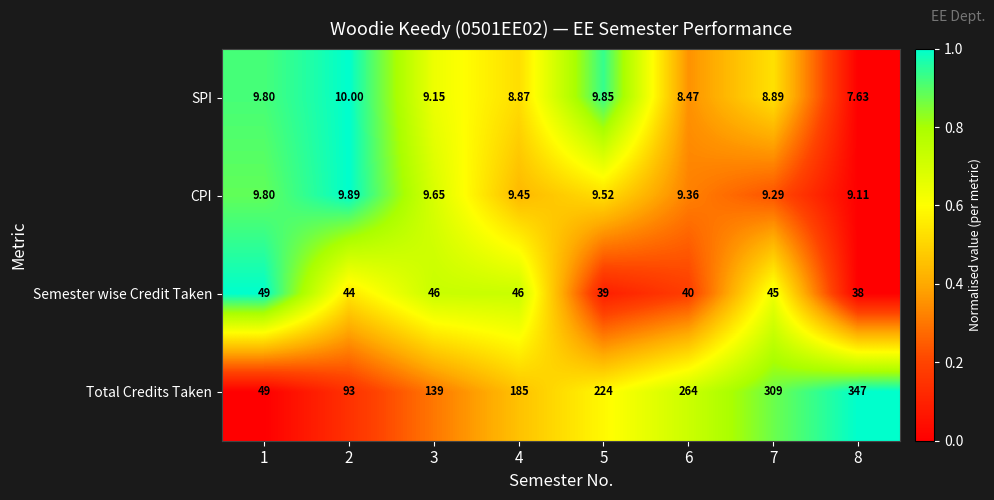

Rank the series by their maximum value, from highest to lowest.

Total Credits Taken, Semester wise Credit Taken, SPI, CPI